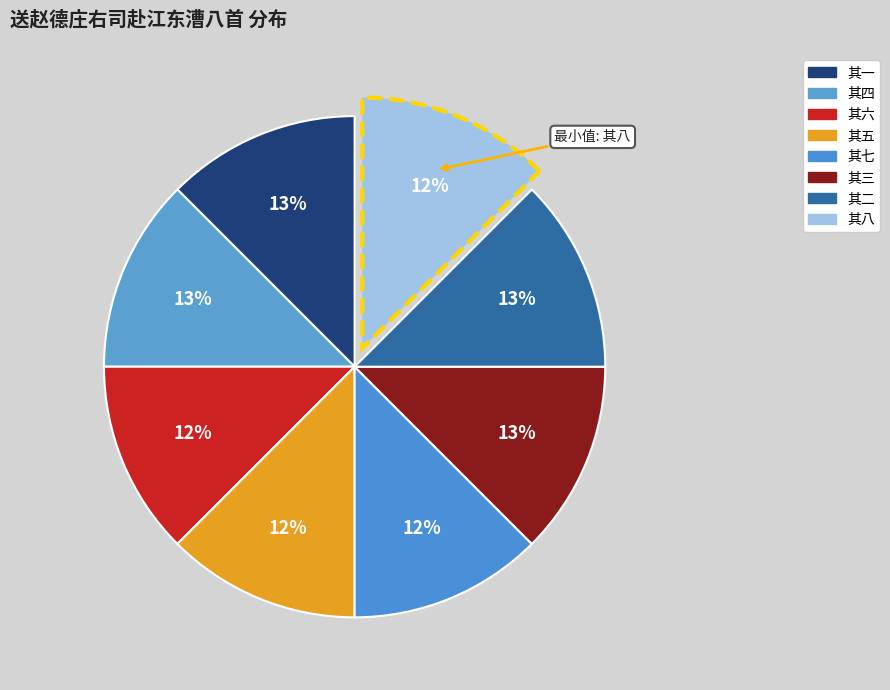

How many slices are in this pie chart?

8